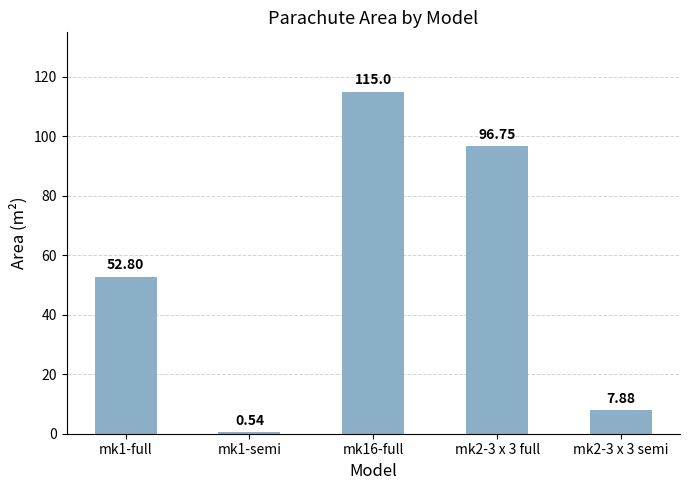

What is the value of the 4th bar from the left?

96.8